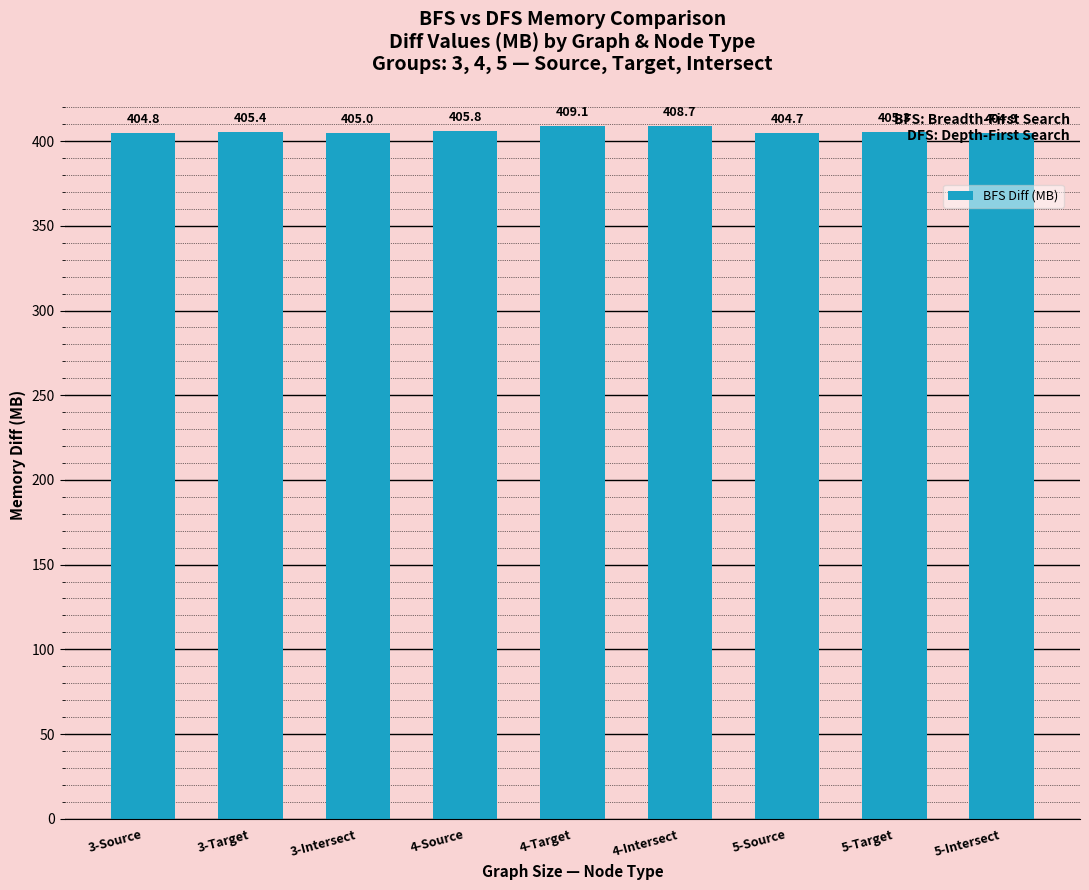

What is the difference between the maximum and minimum values?

4.4